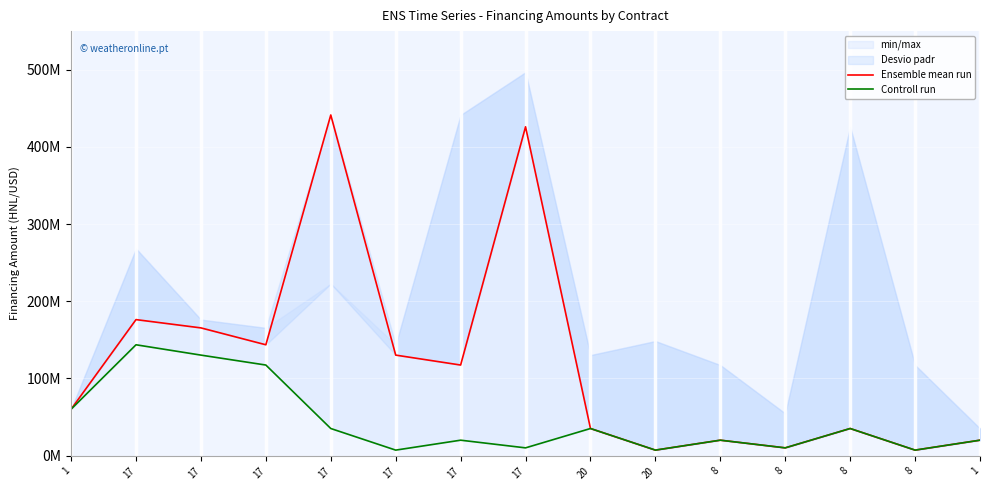

Which series has the largest total across all categories?

Ensemble mean run